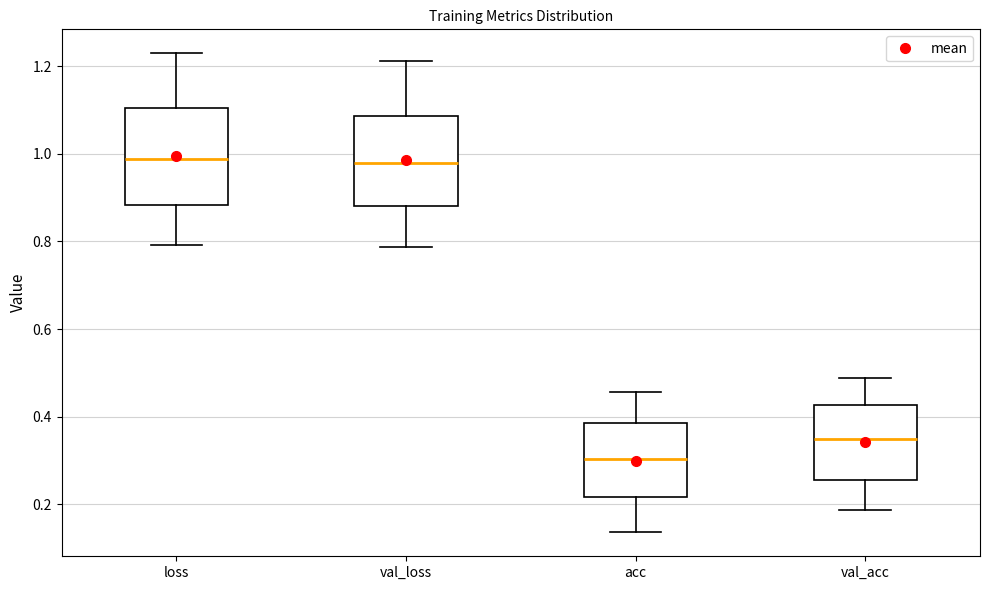

Reading left to right, transcribe this box plot: for each box, give where its median line is, the range the box spans, and where its two whiskers end, as read against the y-axis. The values are not printed on the chart, so give them approximately, as read against the axis.

loss: median 0.98, box 0.88 to 1.10, whiskers 0.80 to 1.22
val_loss: median 0.98, box 0.88 to 1.08, whiskers 0.78 to 1.22
acc: median 0.30, box 0.22 to 0.38, whiskers 0.14 to 0.46
val_acc: median 0.34, box 0.26 to 0.42, whiskers 0.18 to 0.48